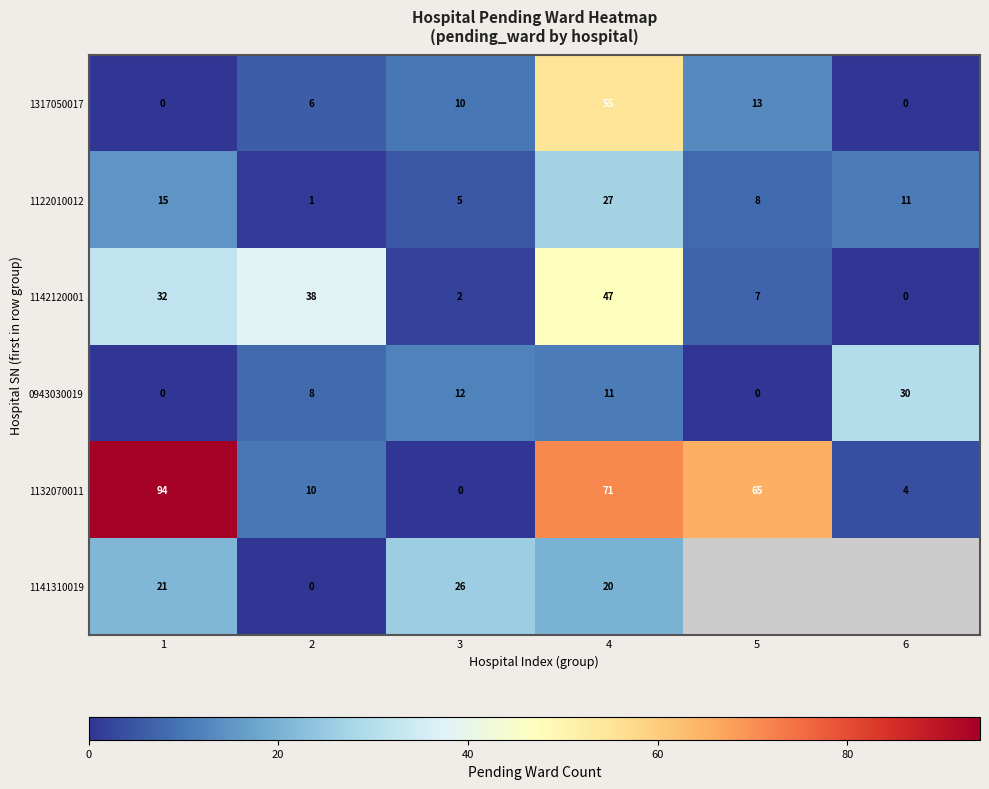

What is the sum of all 1142120001 values?

126